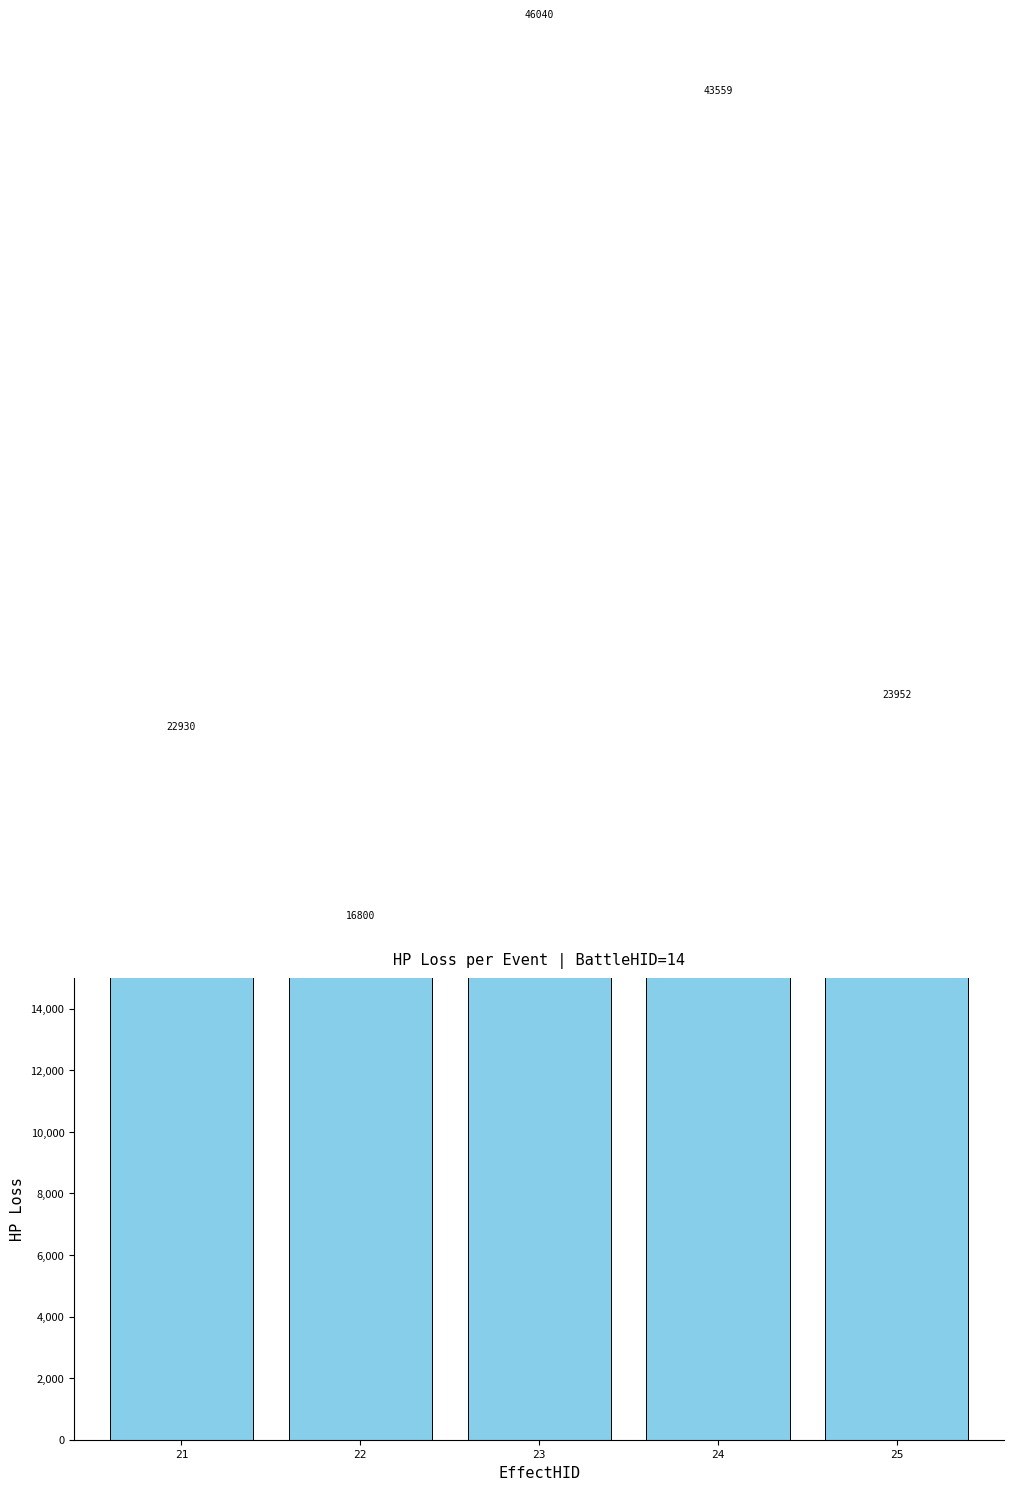

Which has a higher value, 21 or 22?

21